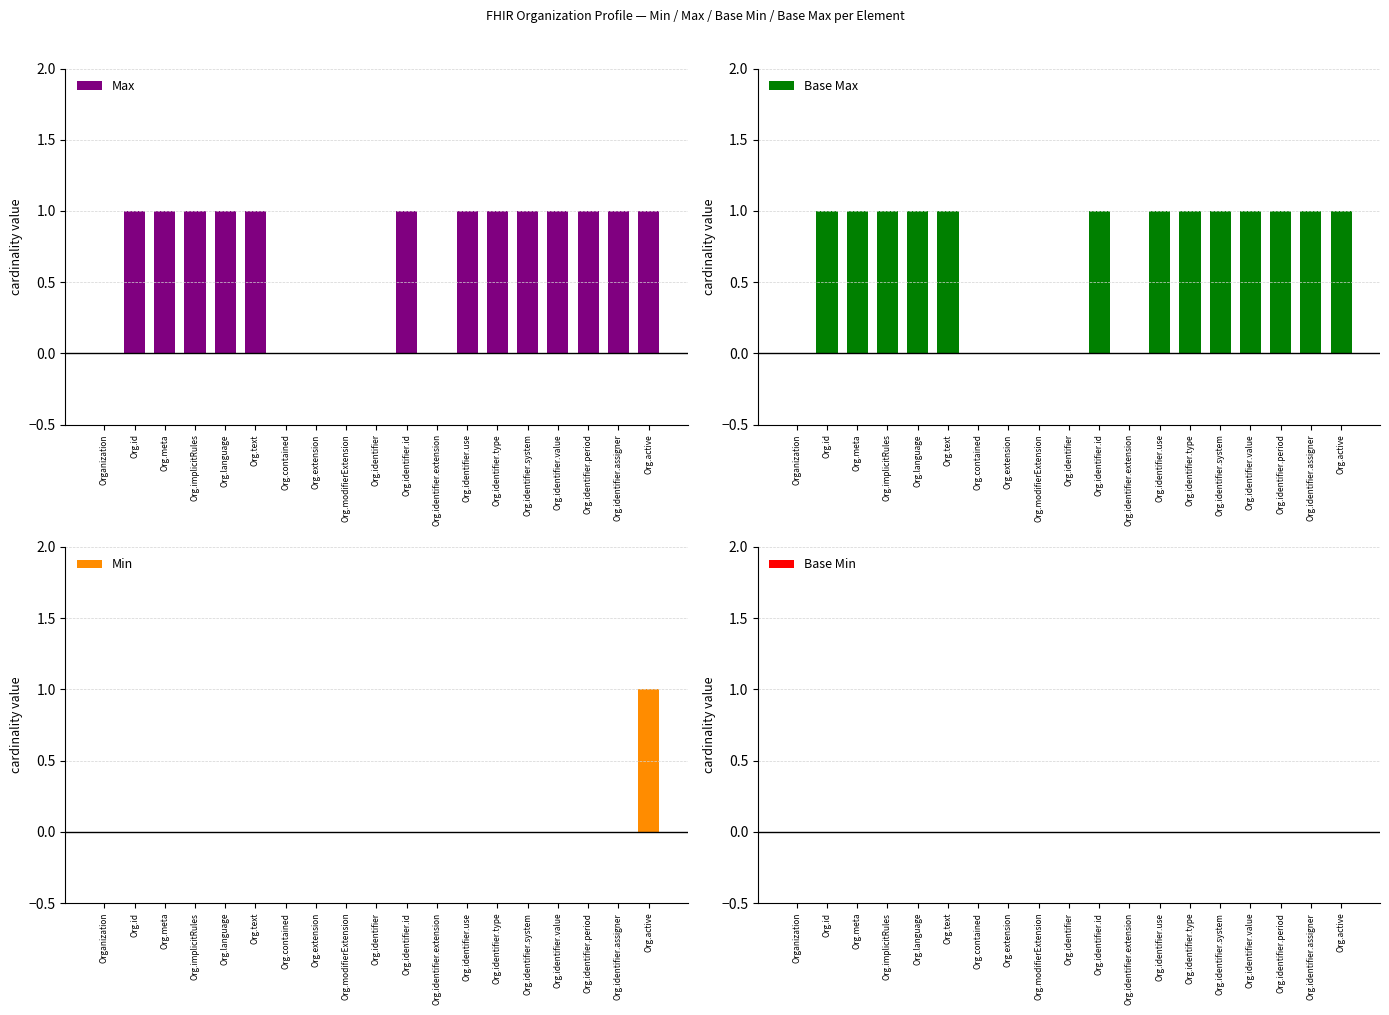

Does the chart contain any negative values?

No